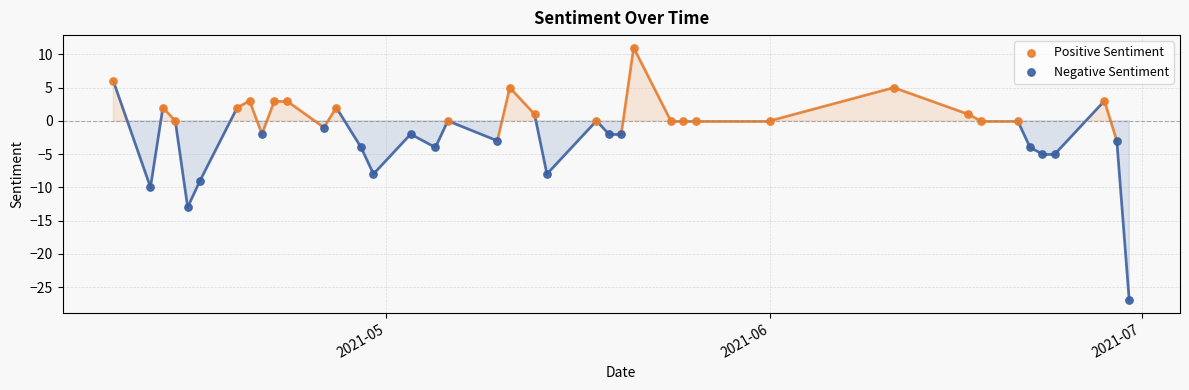

Which series has the widest spread of Y values?

Negative Sentiment